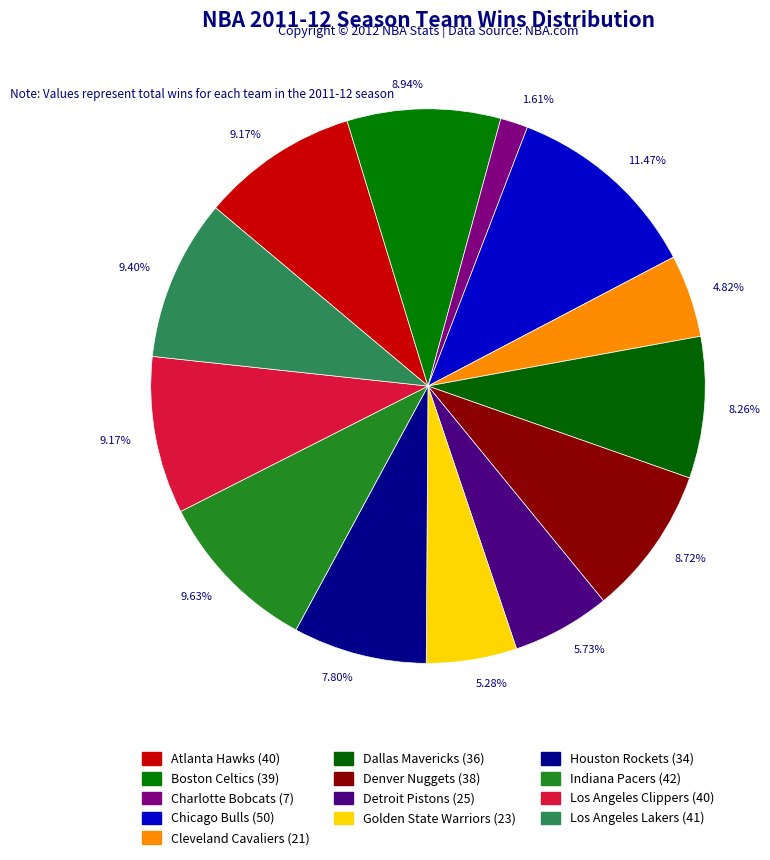

To the nearest percent, what portion does Los Angeles Clippers represent?

9%